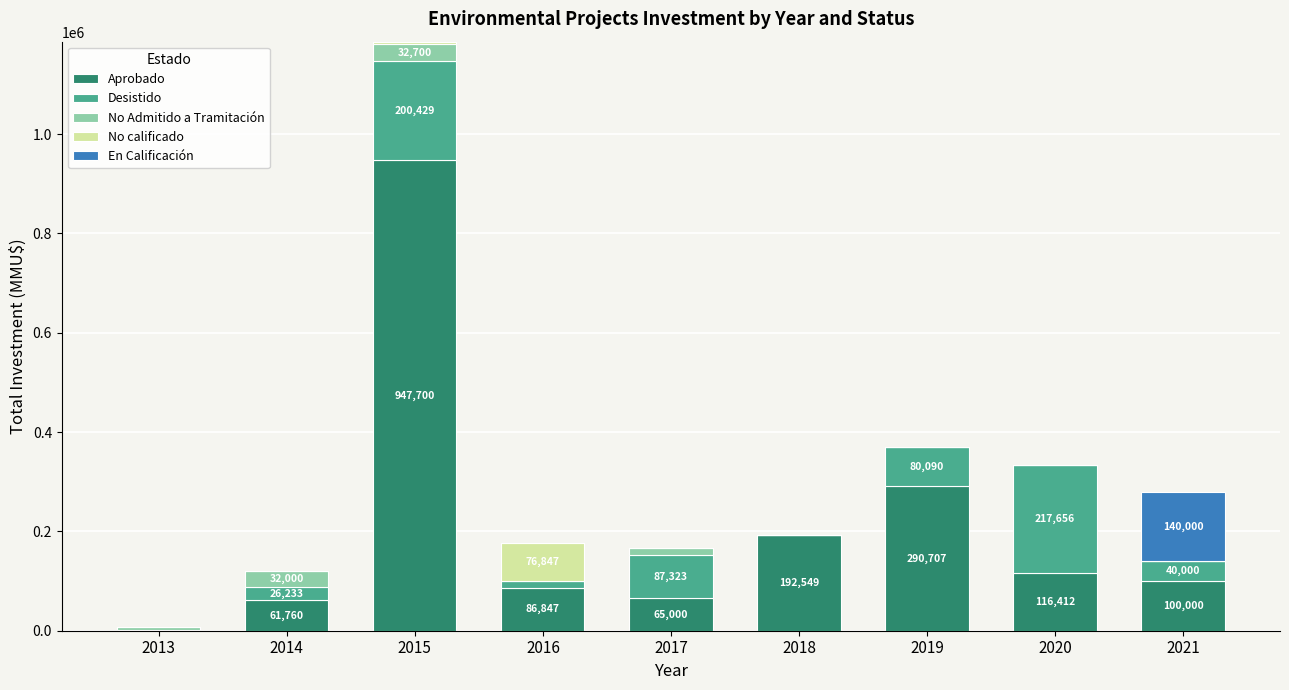

What is the maximum value for Aprobado?

947700